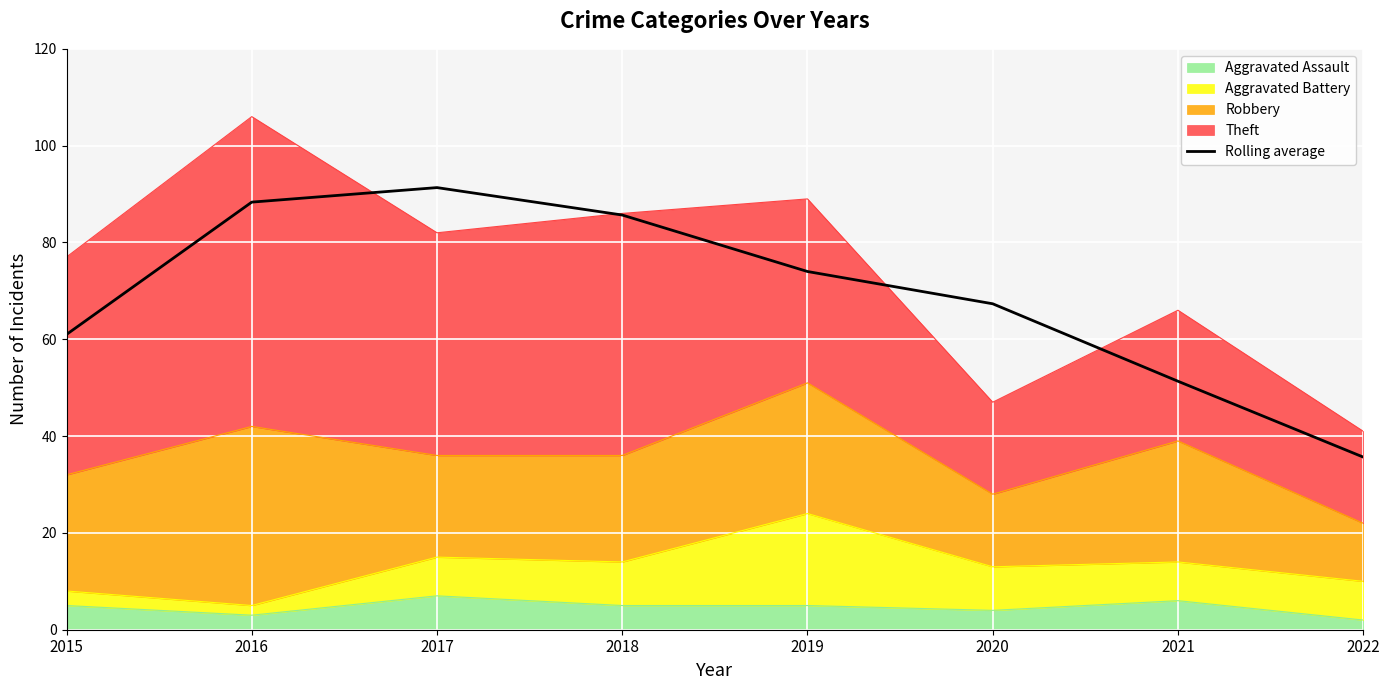

Where is the data nearest to the value 63?

2015